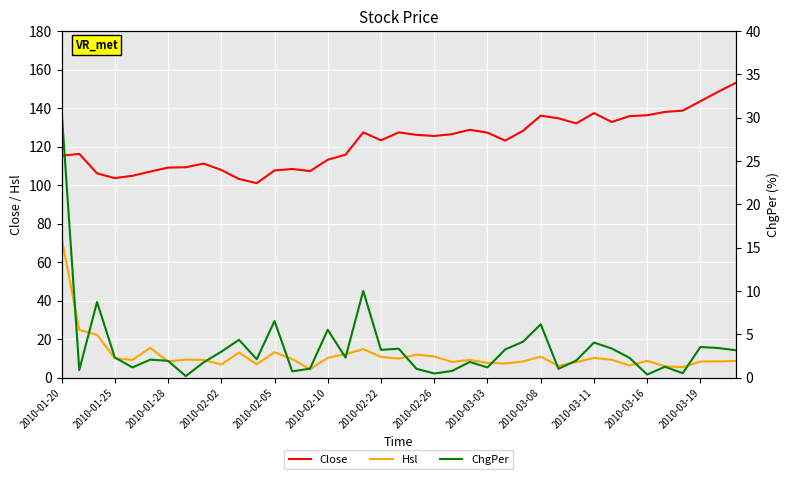

Count the number of data series in this chart.

3